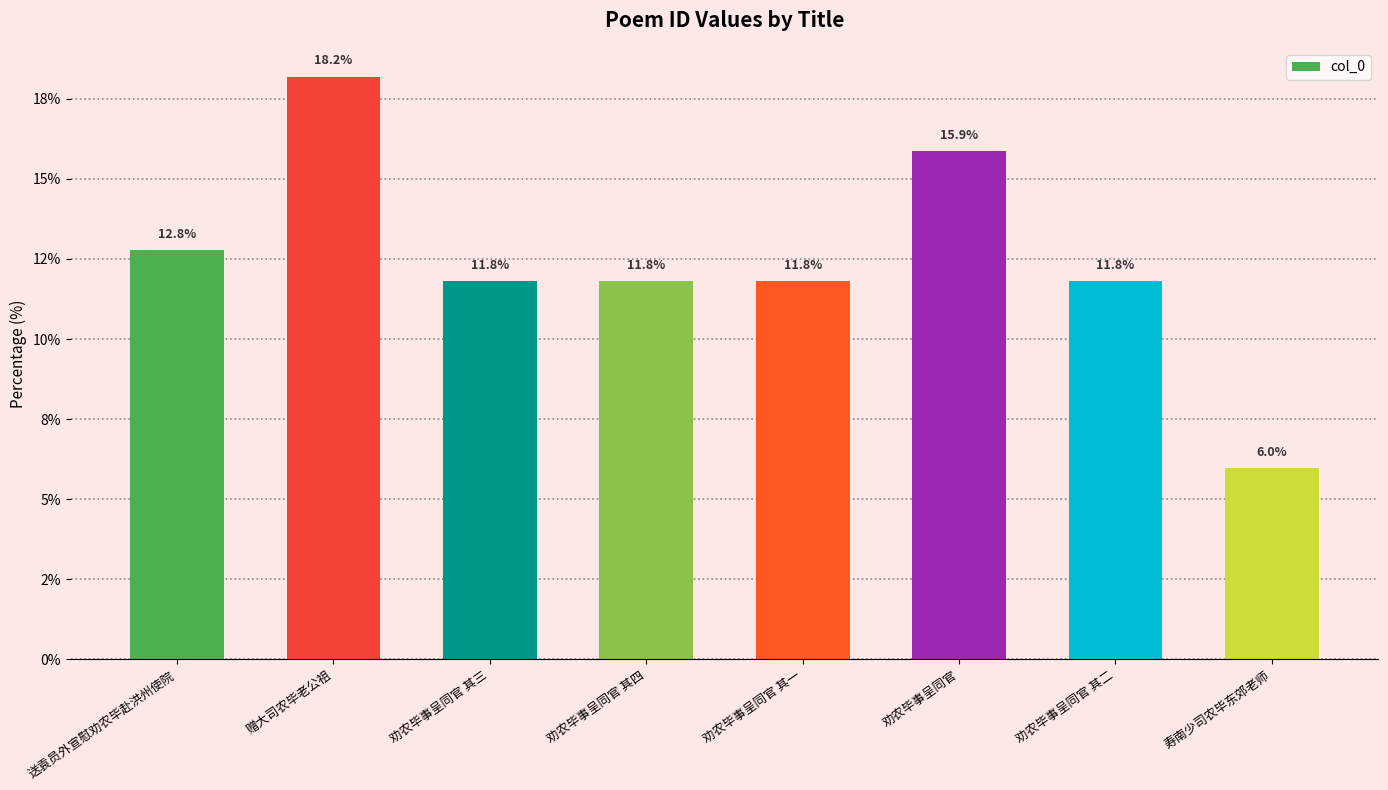

What is the sum of the values at 劝农毕事呈同官 其二 and 赠大司农毕老公祖?

30.0